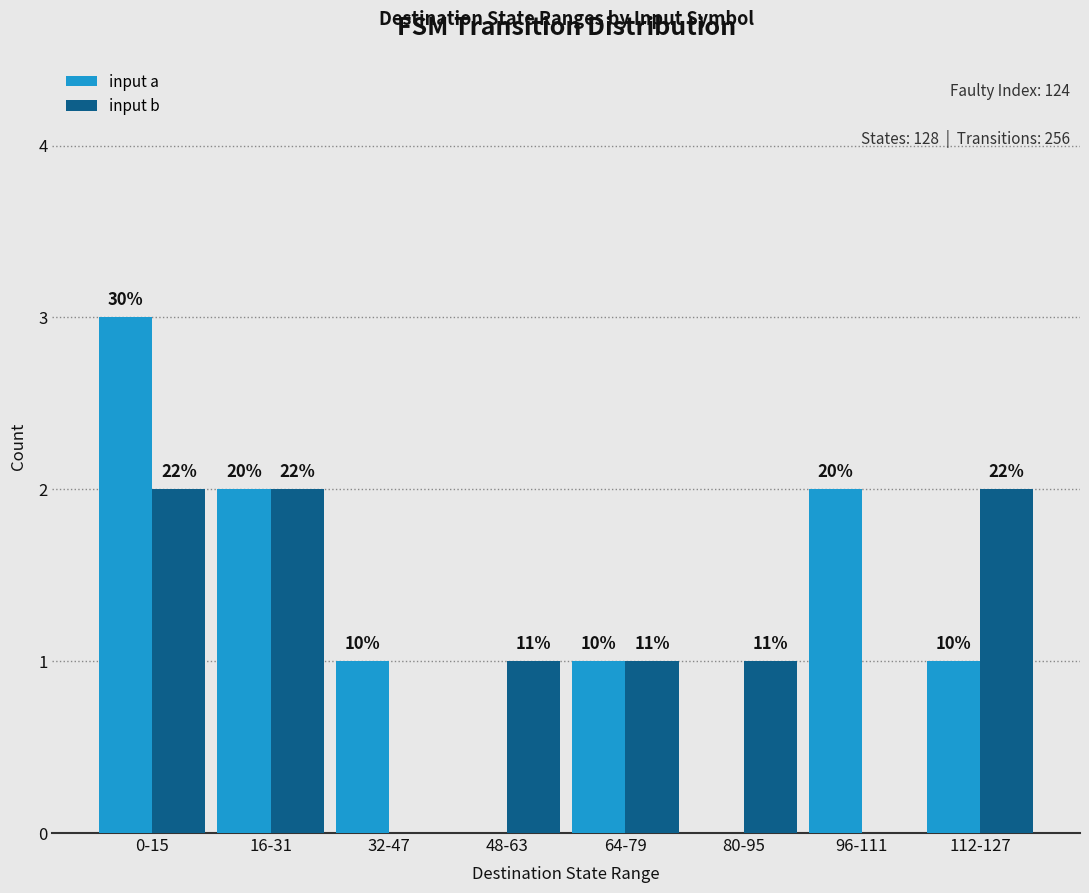

Between 64-79 and 0-15, which is larger?

0-15